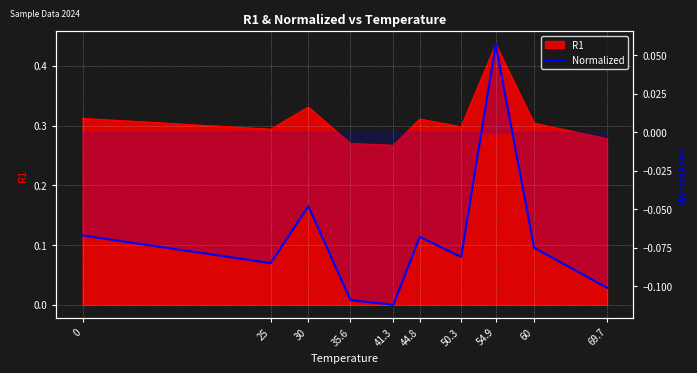

What is the label of the 3rd point from the right?

54.9